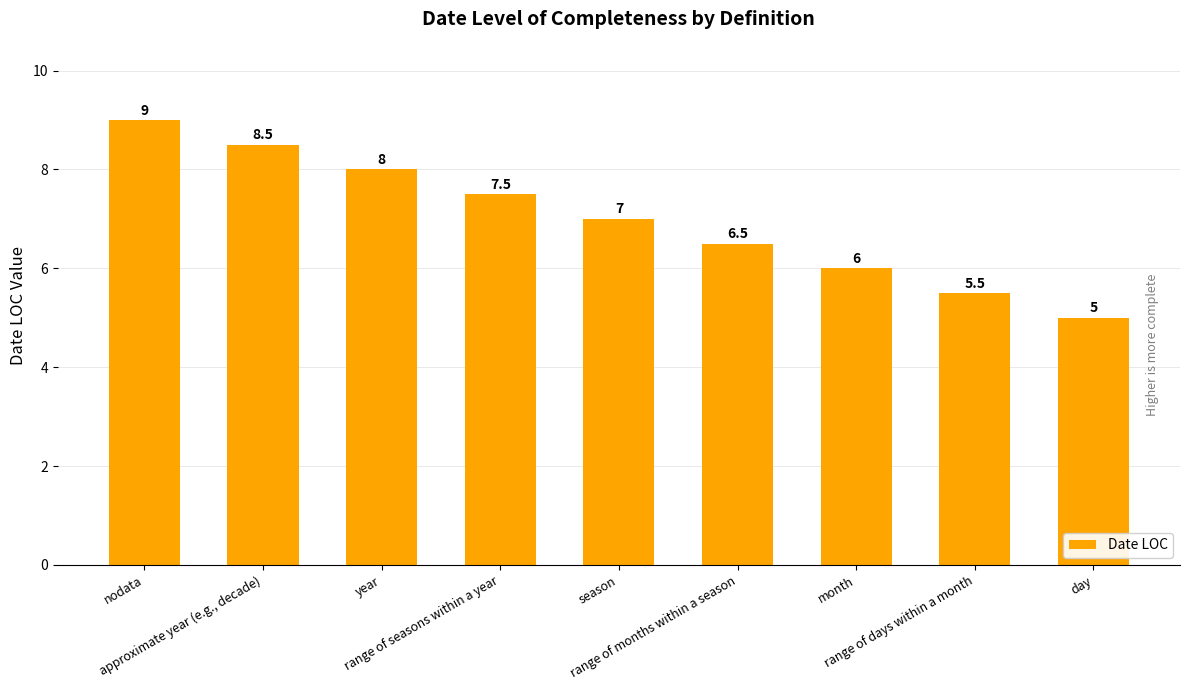

Is it true that the value at year is 12.9?

False